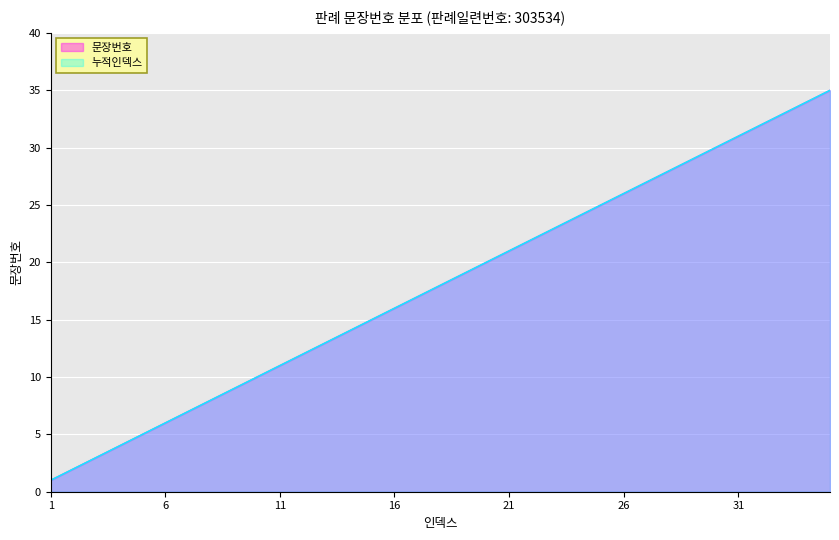

How many data points are less than 18?

17